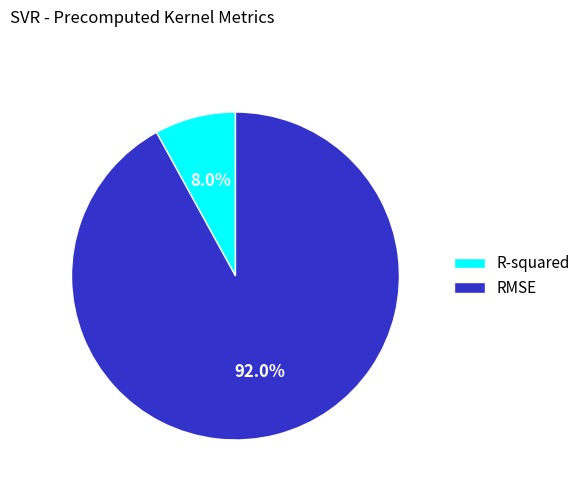

What percentage is the RMSE slice, to the nearest percent?

92%